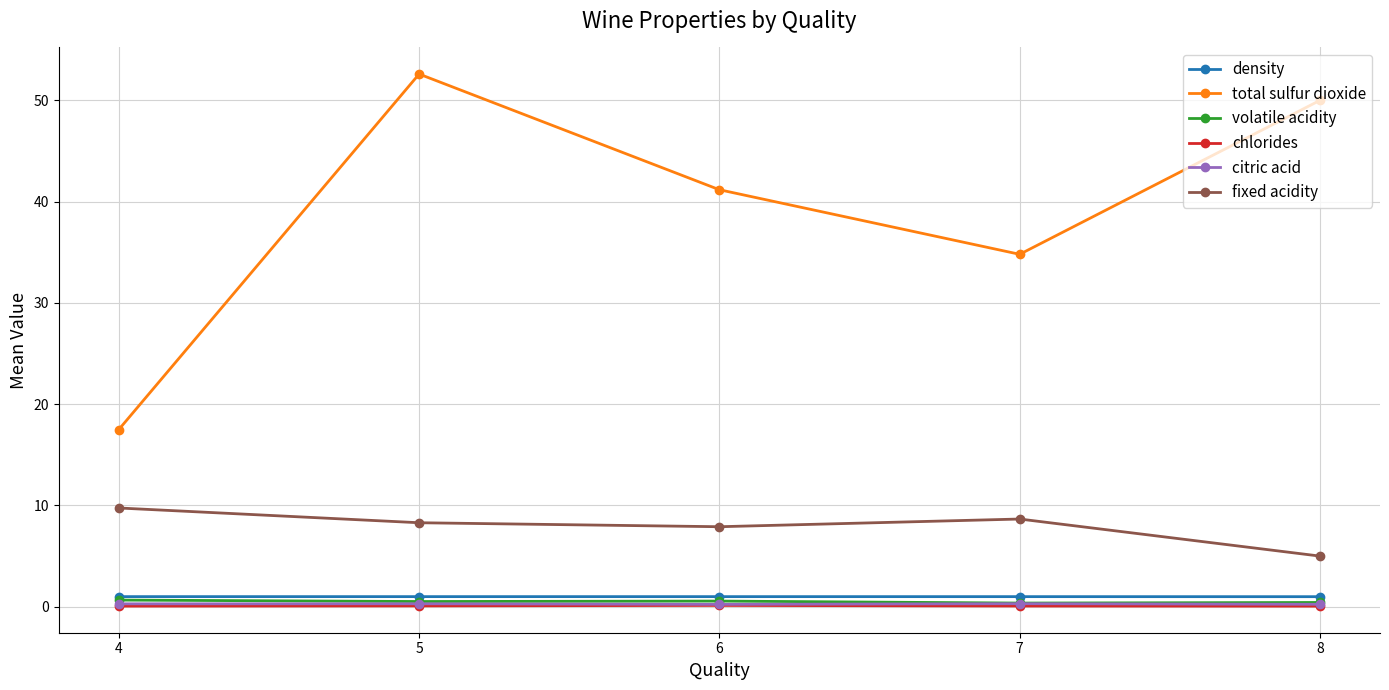

True or false: total sulfur dioxide has a value of 25.6 at 4.

False